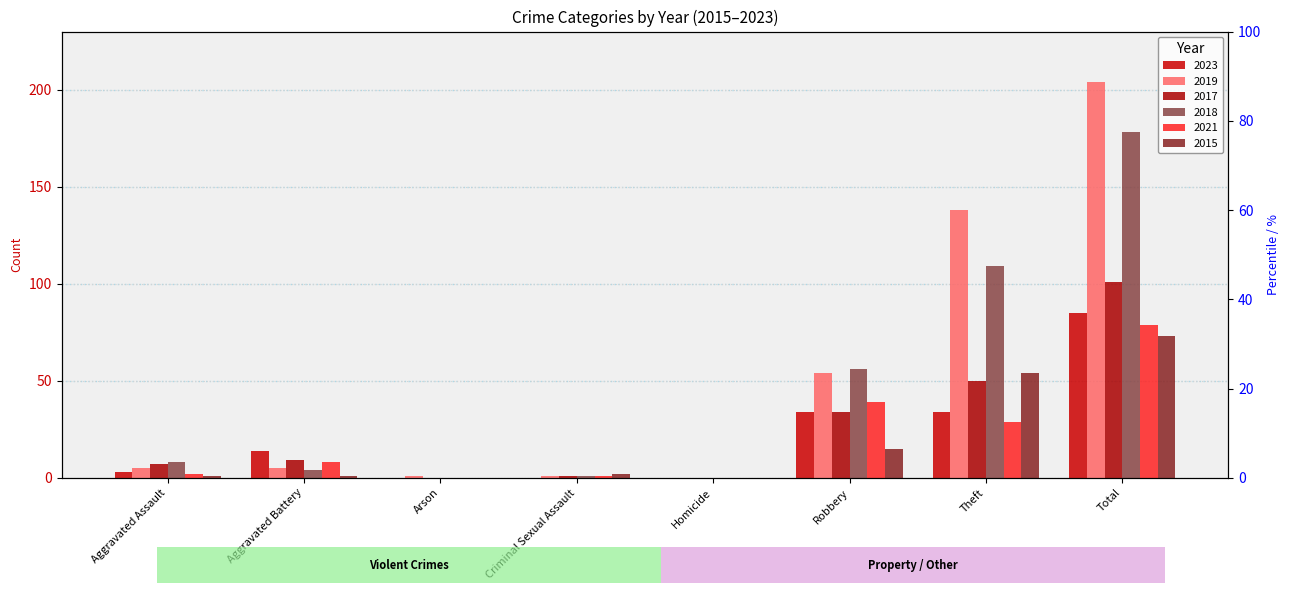

How many data points in 2015 are less than 2?

4